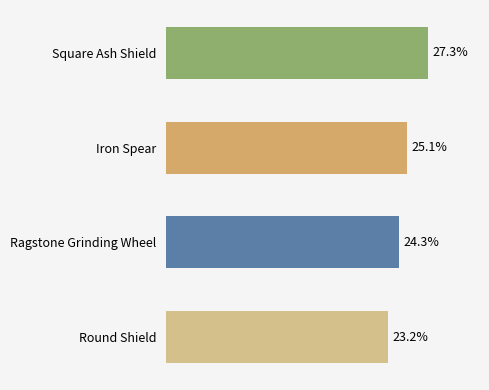

Which label corresponds to the smallest value in the chart?

Round Shield